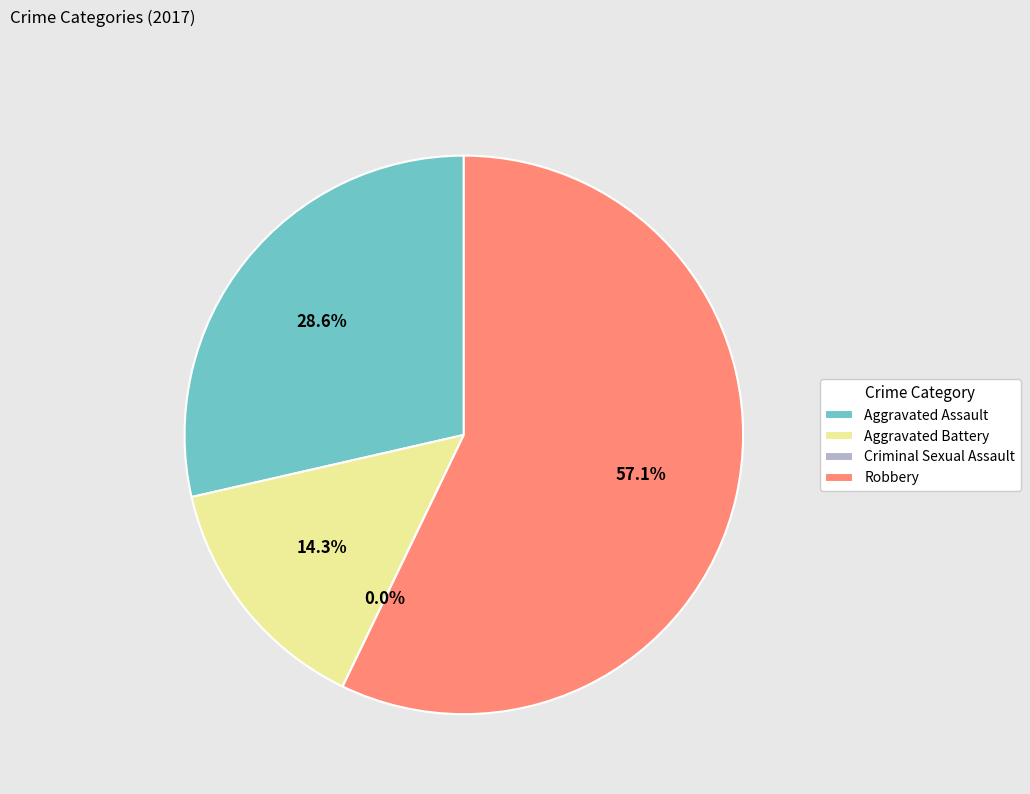

To the nearest percent, what is the combined percentage of Criminal Sexual Assault and Aggravated Assault?

29%